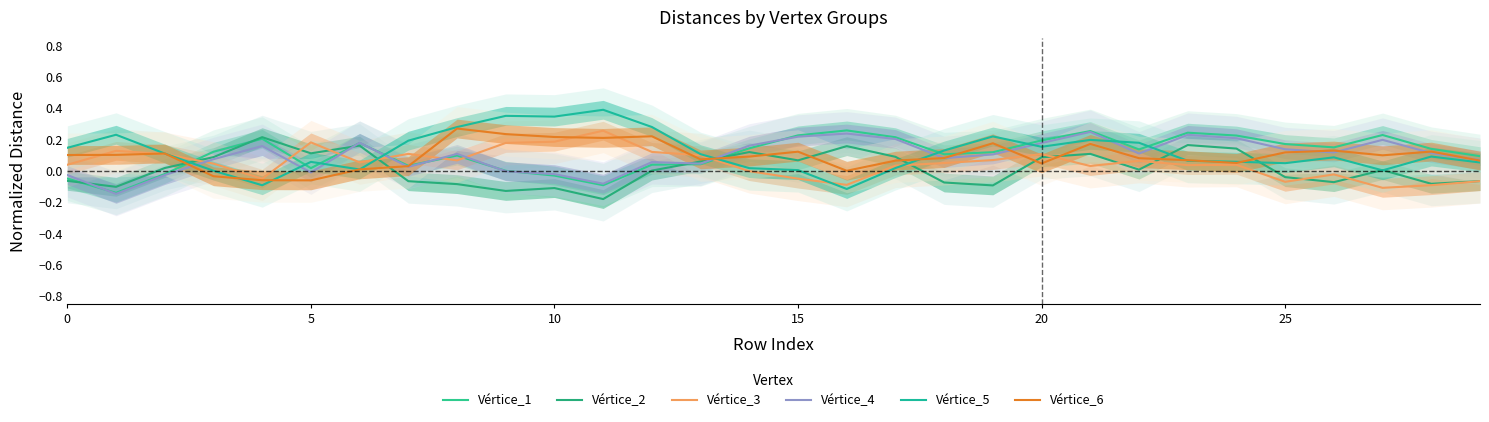

The Vértice_6 series shows 0.1 at 20. True or false?

False